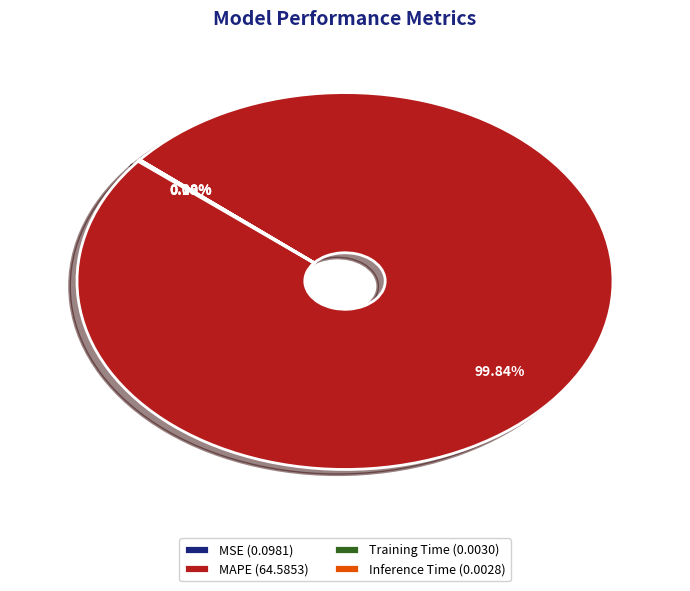

Does MAPE (64.5853) account for over 50% of the chart?

Yes